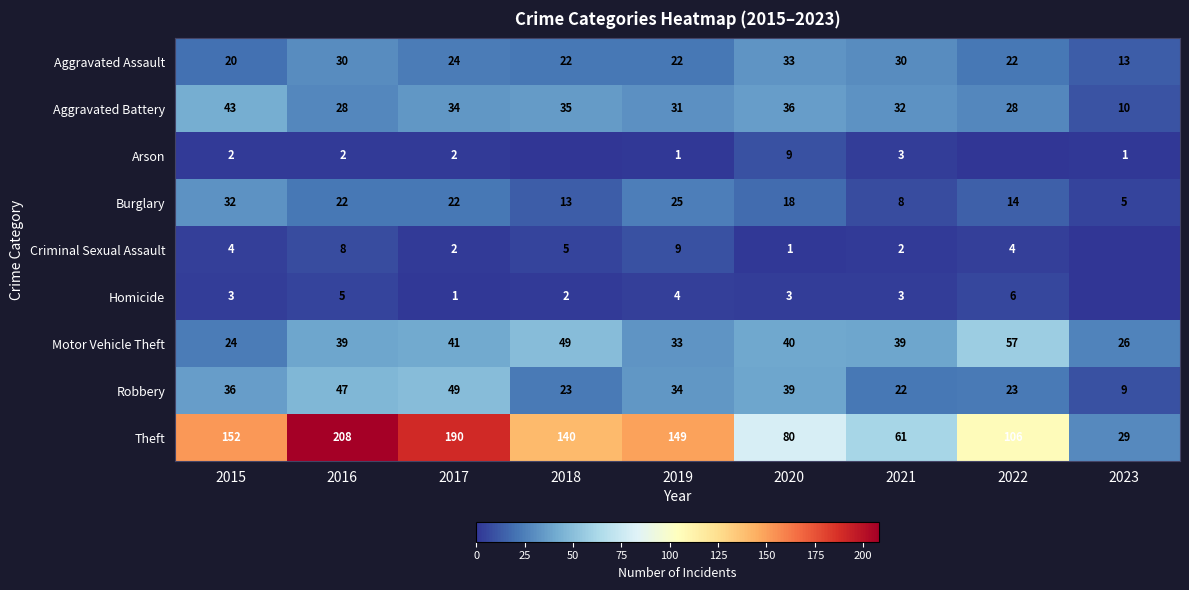

The Motor Vehicle Theft series shows 57 at 2022. True or false?

True